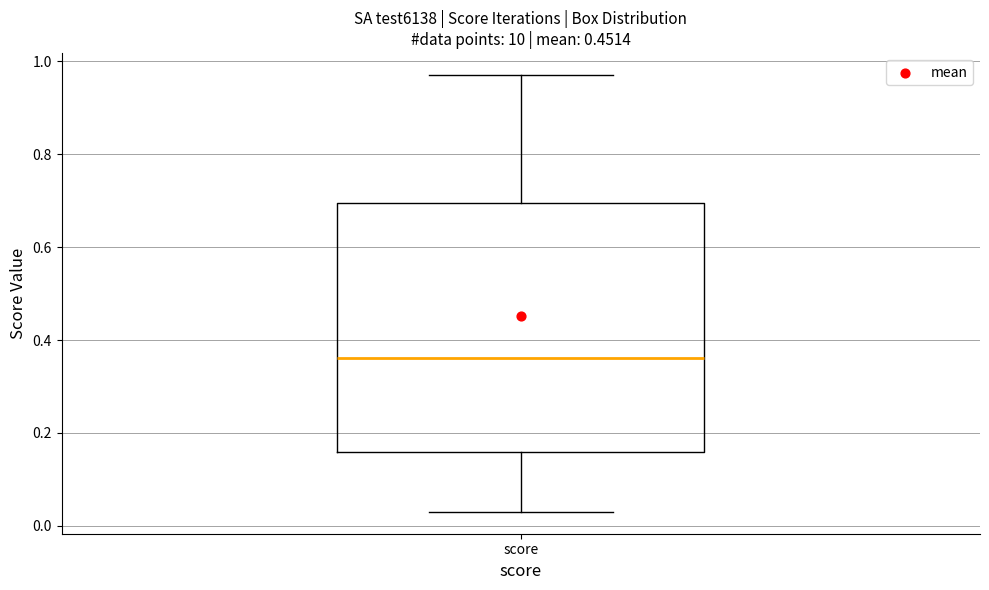

Read this box plot against the y-axis: the position of the median line, the range covered by the box, and the ends of both whiskers. The values are not printed on the chart, so give them approximately, as read against the axis.

median 0.36, box 0.16 to 0.70, whiskers 0.04 to 0.98